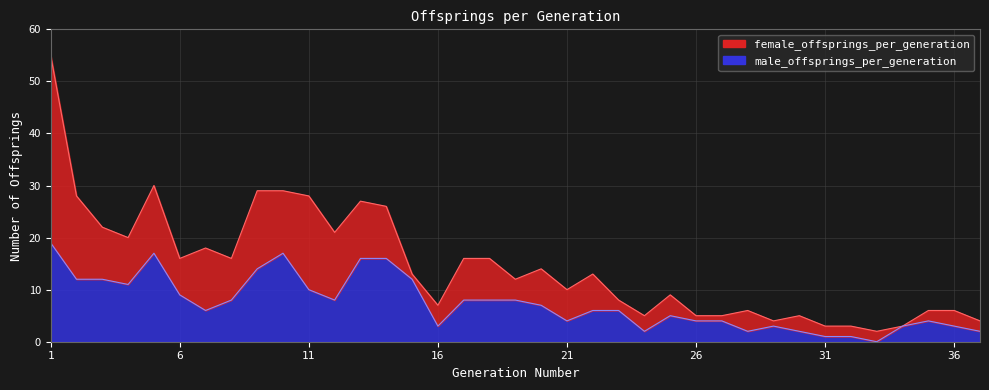

Where is the first local minimum?

4